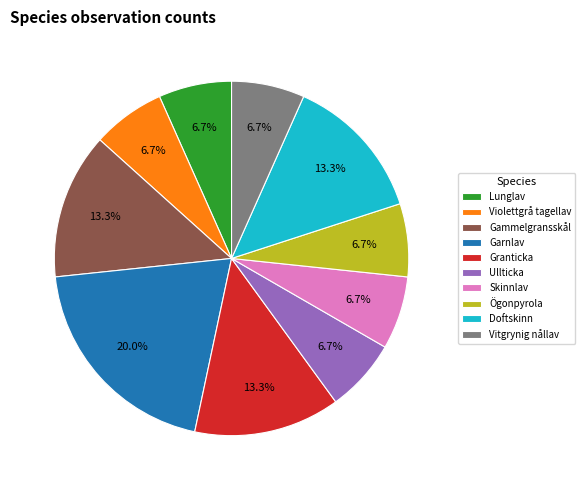

Which category has the biggest portion of the pie?

Garnlav